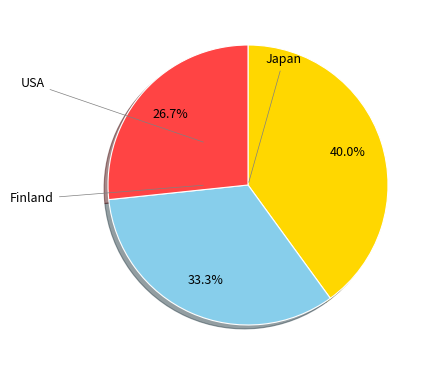

Is there a majority slice in this chart?

No